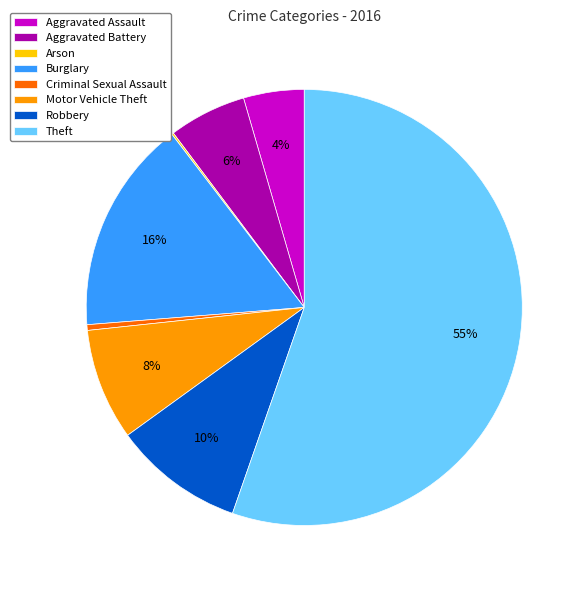

To the nearest percent, what is the difference between the Aggravated Assault and Motor Vehicle Theft slice percentages?

4%